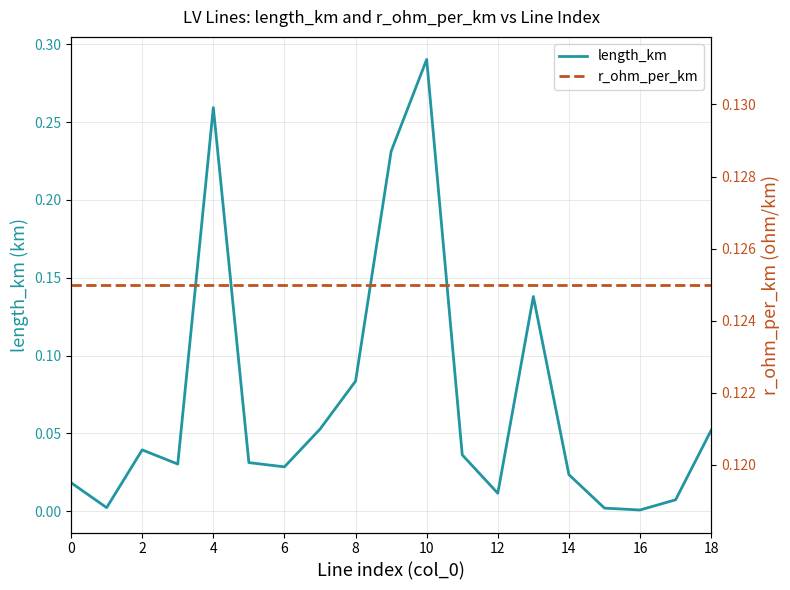

List the series in order of their peak value, highest first.

length_km, r_ohm_per_km